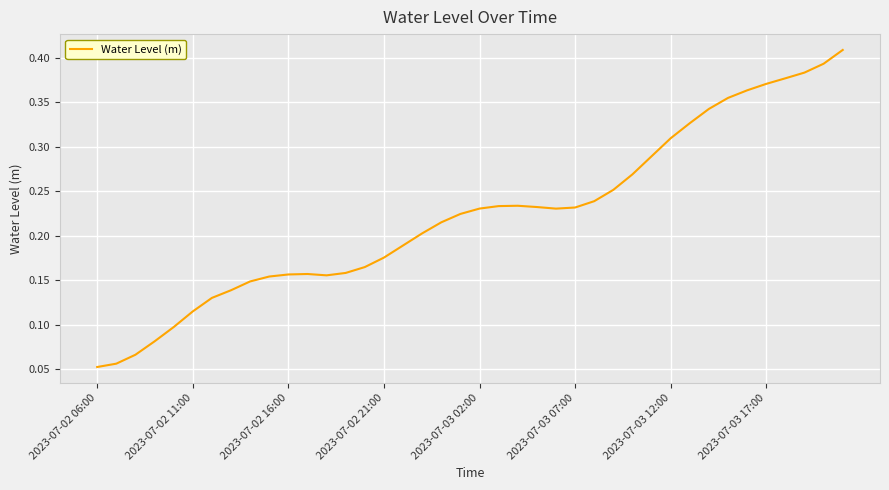

Which category has the lowest value across all series?

2023-07-02 06:00